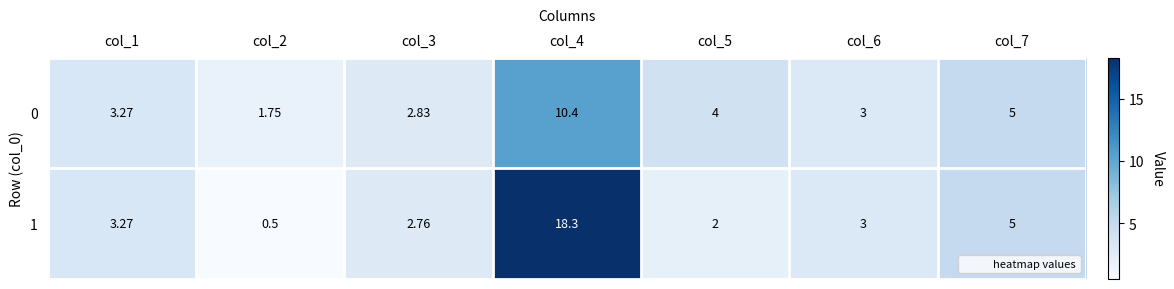

Is the value of 0 at col_3 greater than the value of 1 at col_7?

No